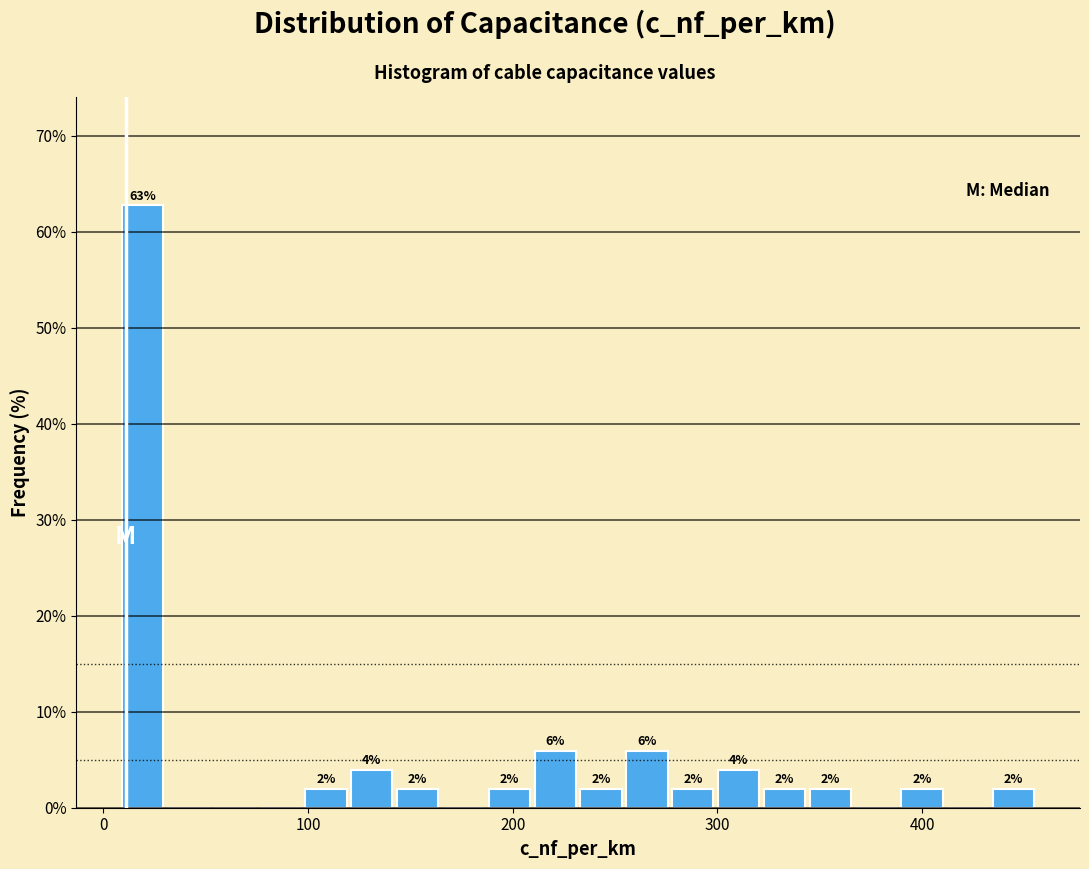

Read against the x-axis, roughly where is the centre of the tallest bar?

20